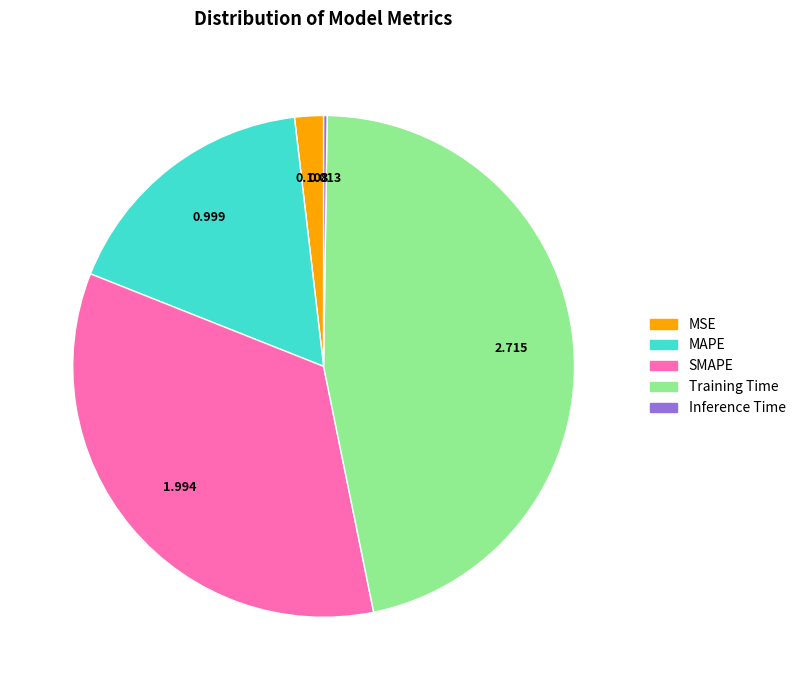

What is the largest slice in the pie chart?

Training Time